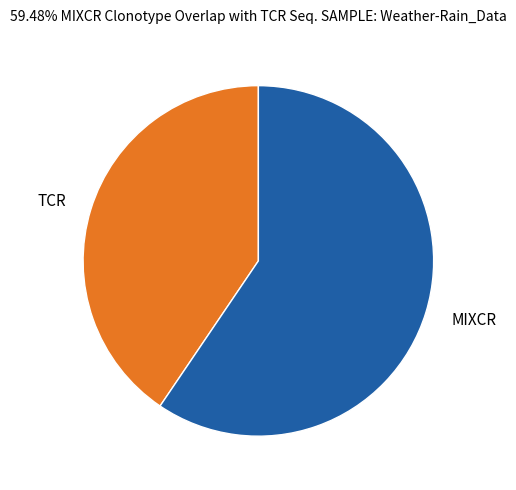

Is there any slice that represents more than half of the pie?

Yes